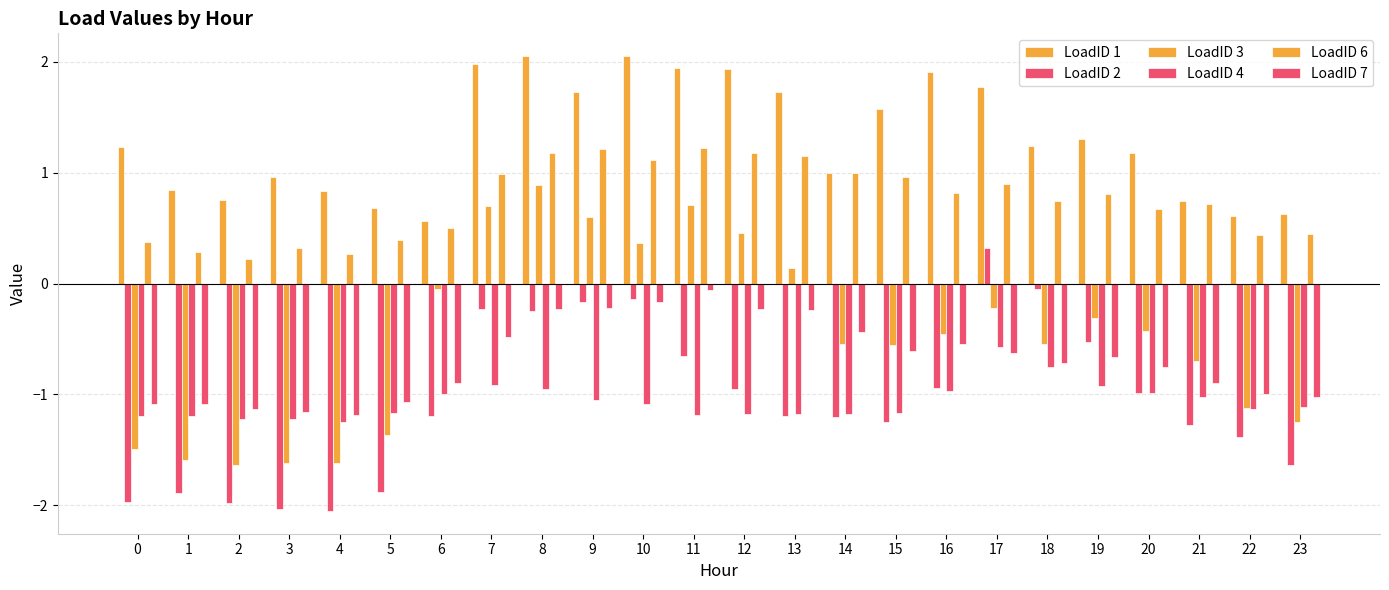

Which series has the largest total across all categories?

LoadID 1